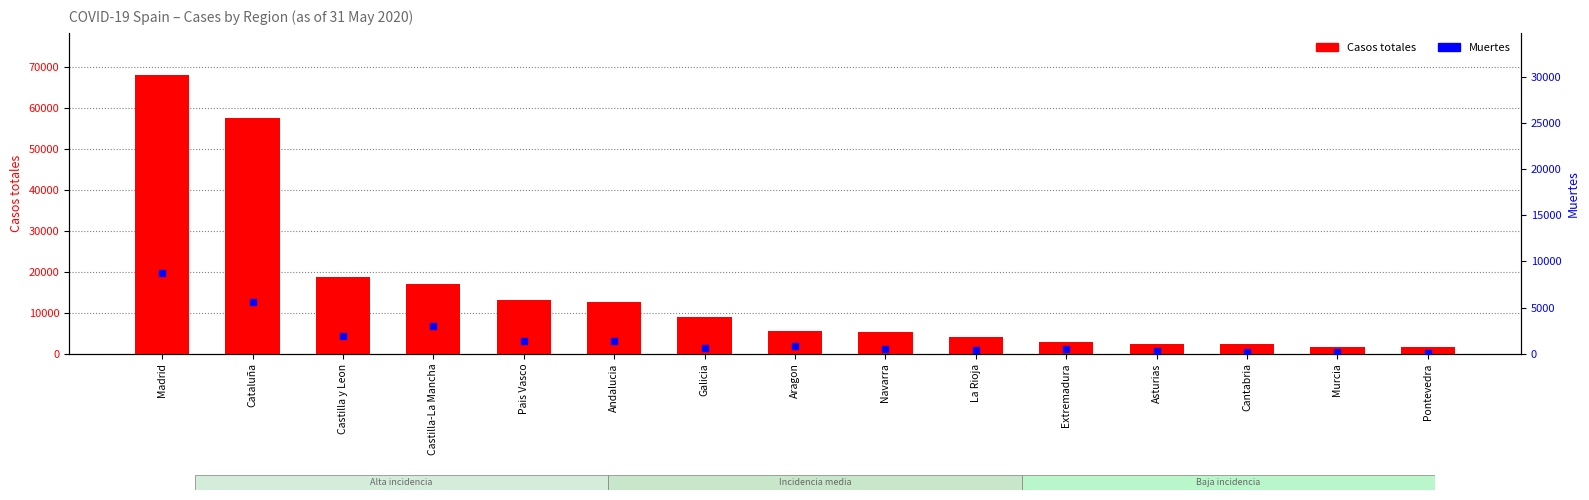

What are all the series names shown in the legend?

Casos totales, Muertes